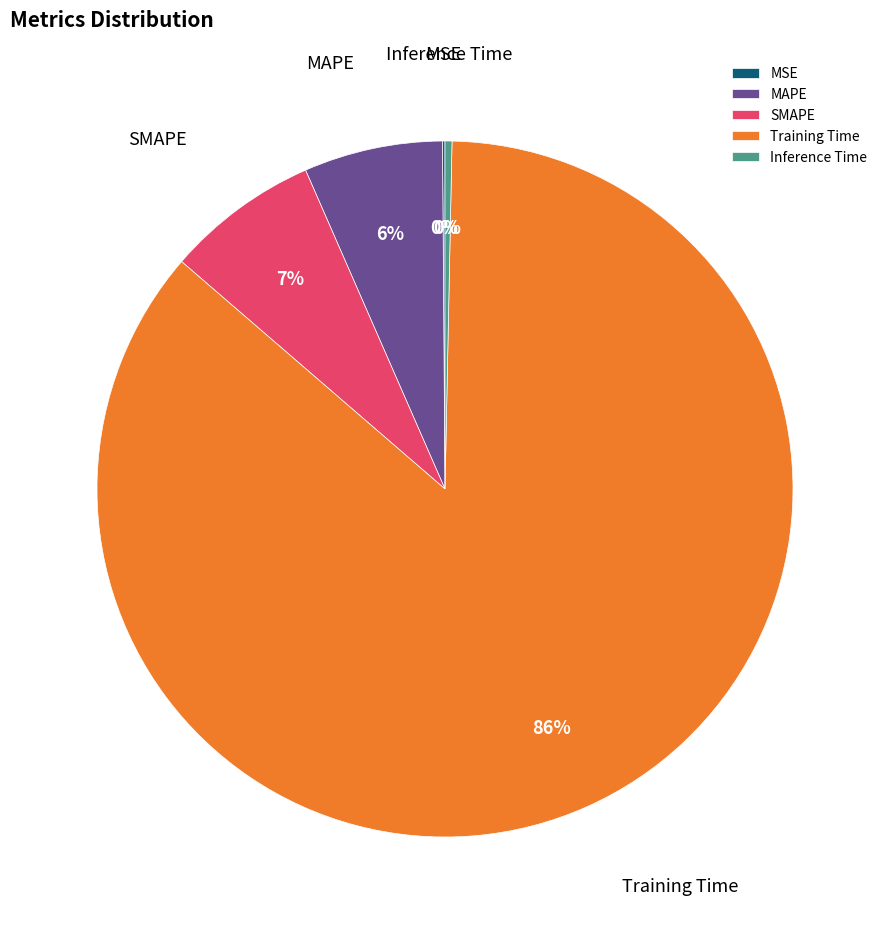

Which category accounts for the majority?

Training Time